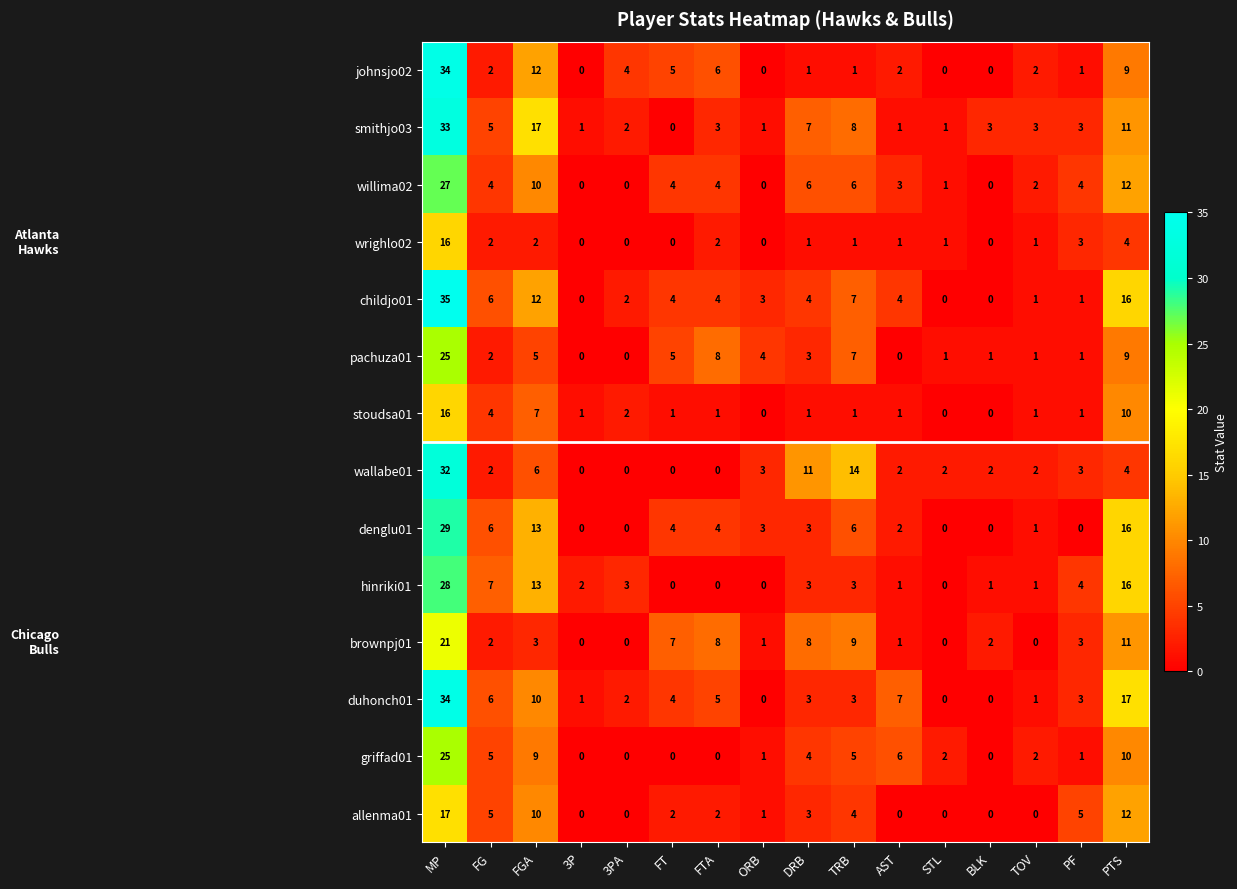

At which label does griffad01 first exceed 2?

MP